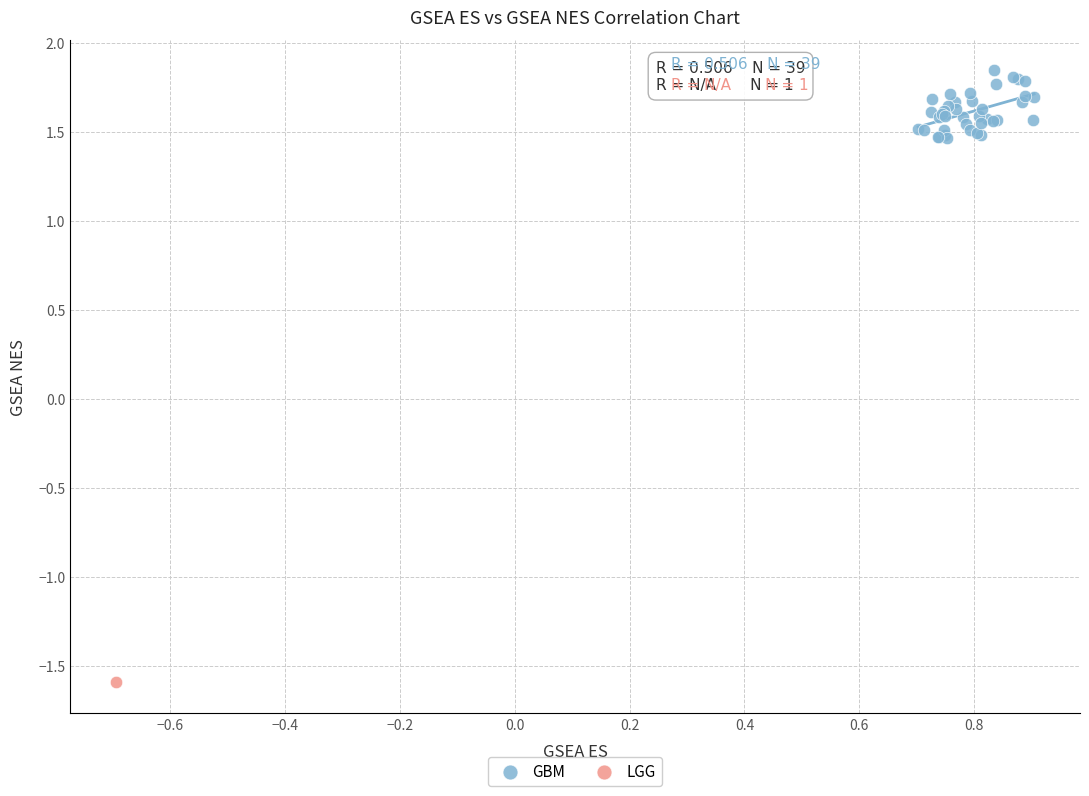

What are all the series names shown in the legend?

GBM, LGG